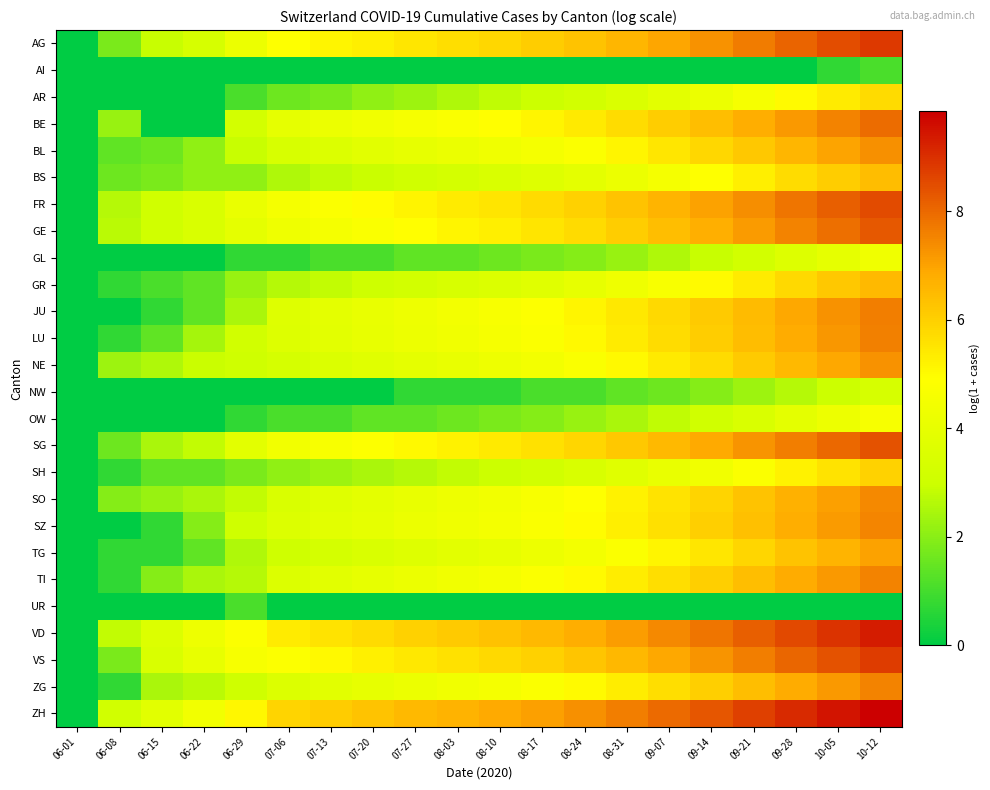

Rank the series at 06-01 from highest to lowest value.

AG, AI, AR, BE, BL, BS, FR, GE, GL, GR, JU, LU, NE, NW, OW, SG, SH, SO, SZ, TG, TI, UR, VD, VS, ZG, ZH